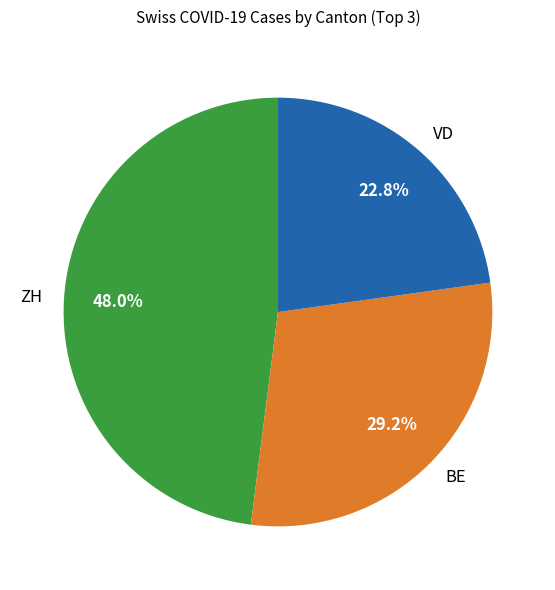

How many slices are in this pie chart?

3